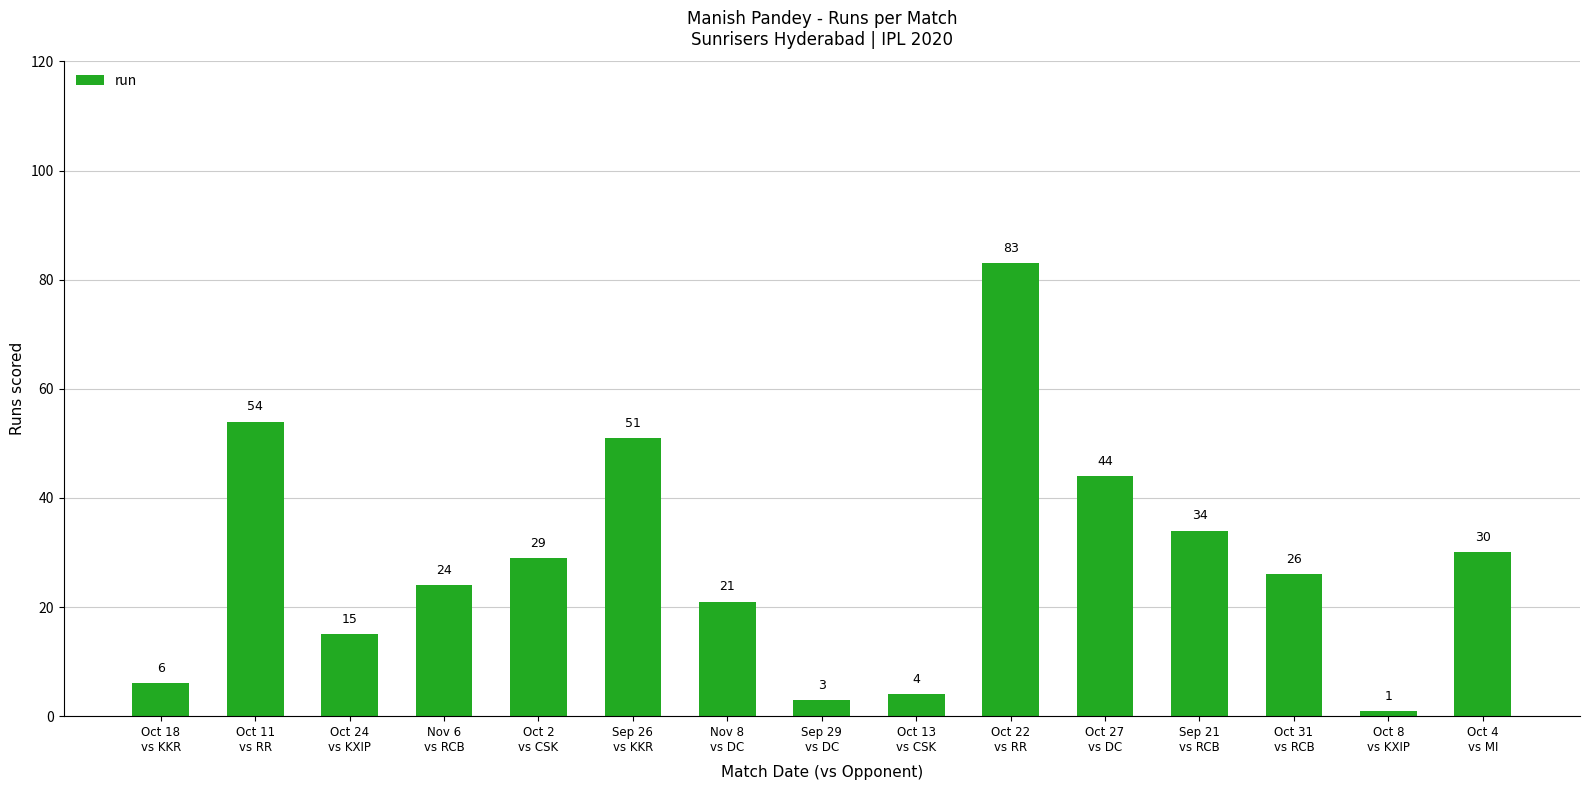

The value at Oct 11
vs RR is 71. True or false?

False